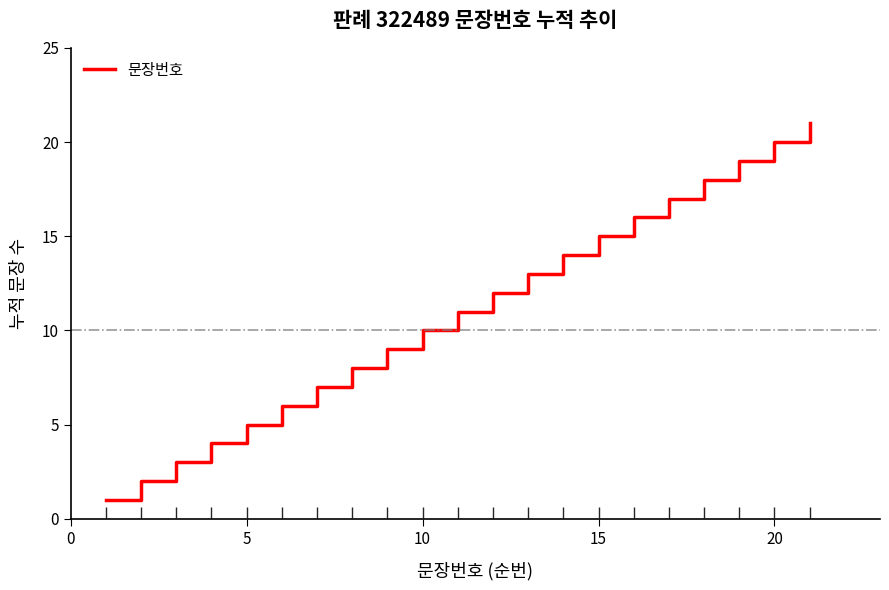

True or false: there are more than 1 points higher than both neighbors.

False